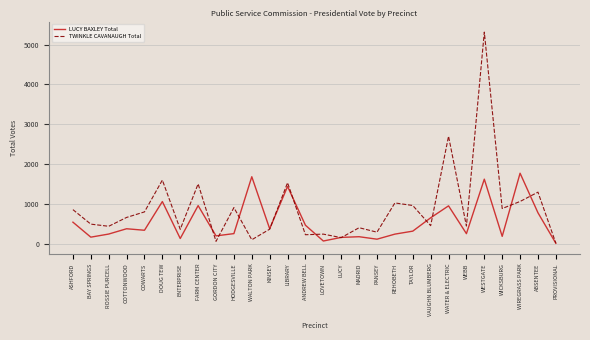

Is this an area chart (filled region under the line)?

No